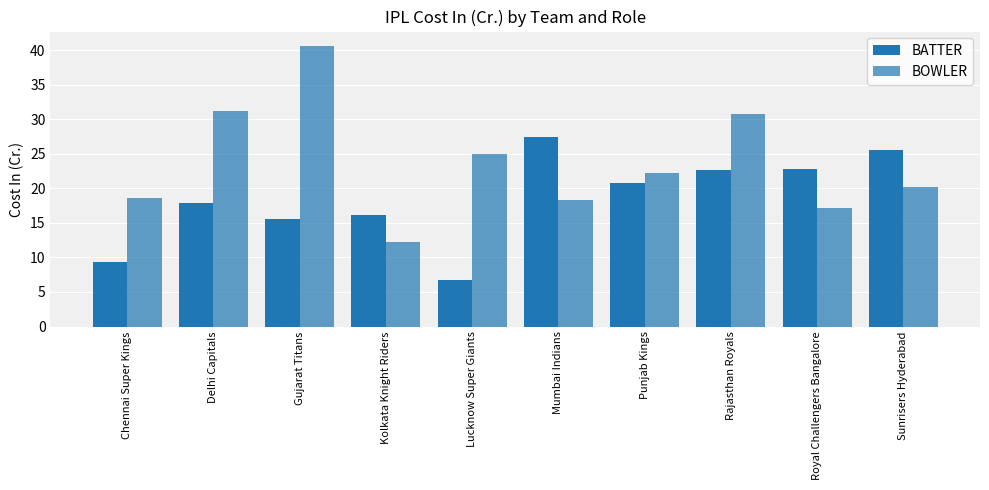

What is the sum of all BOWLER values?

236.3